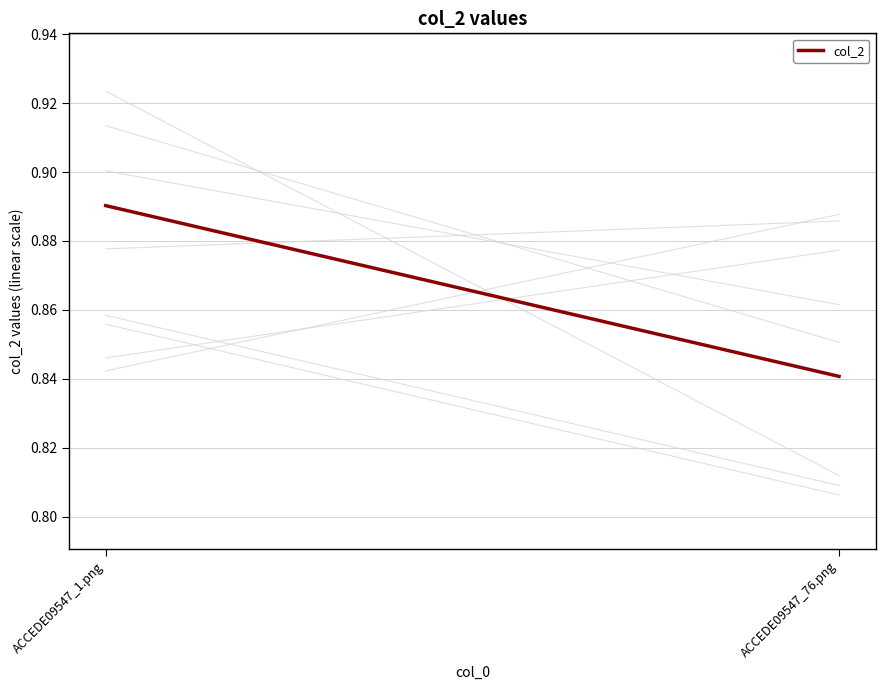

What is the approximate value at ACCEDE09547_1.png?

0.9